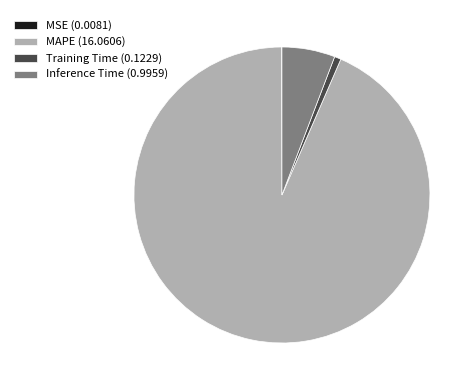

Does MAPE (16.0606) account for over 50% of the chart?

Yes